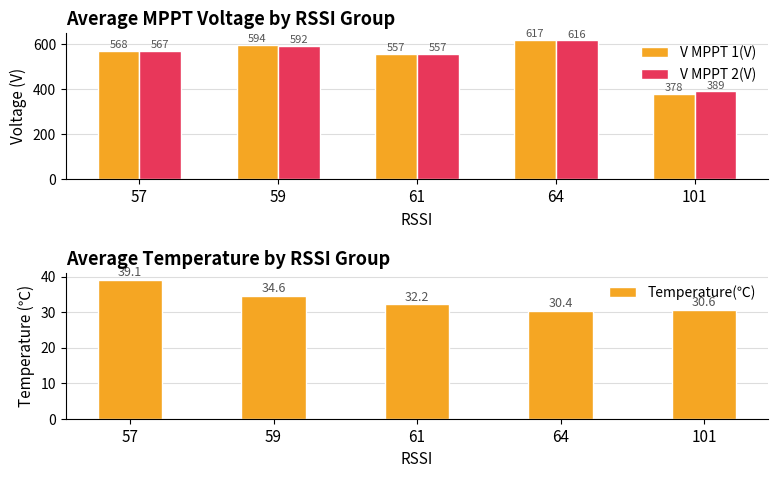

At which category is the sum across all series the highest?

64